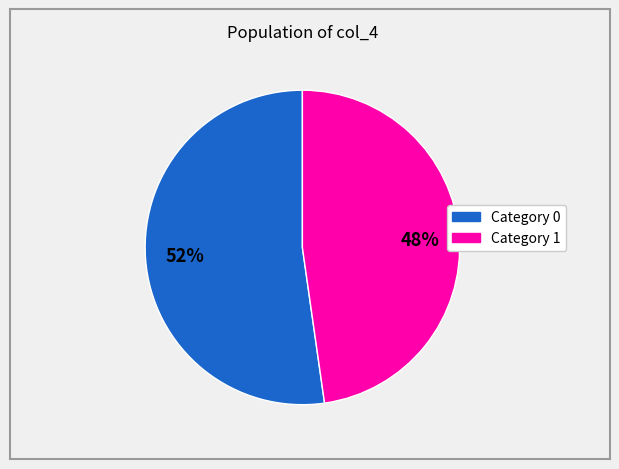

To the nearest percent, what is the average slice percentage?

50%